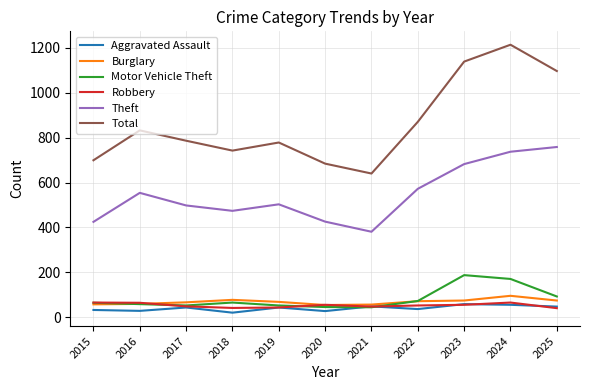

At how many categories does at least one series exceed 105?

11